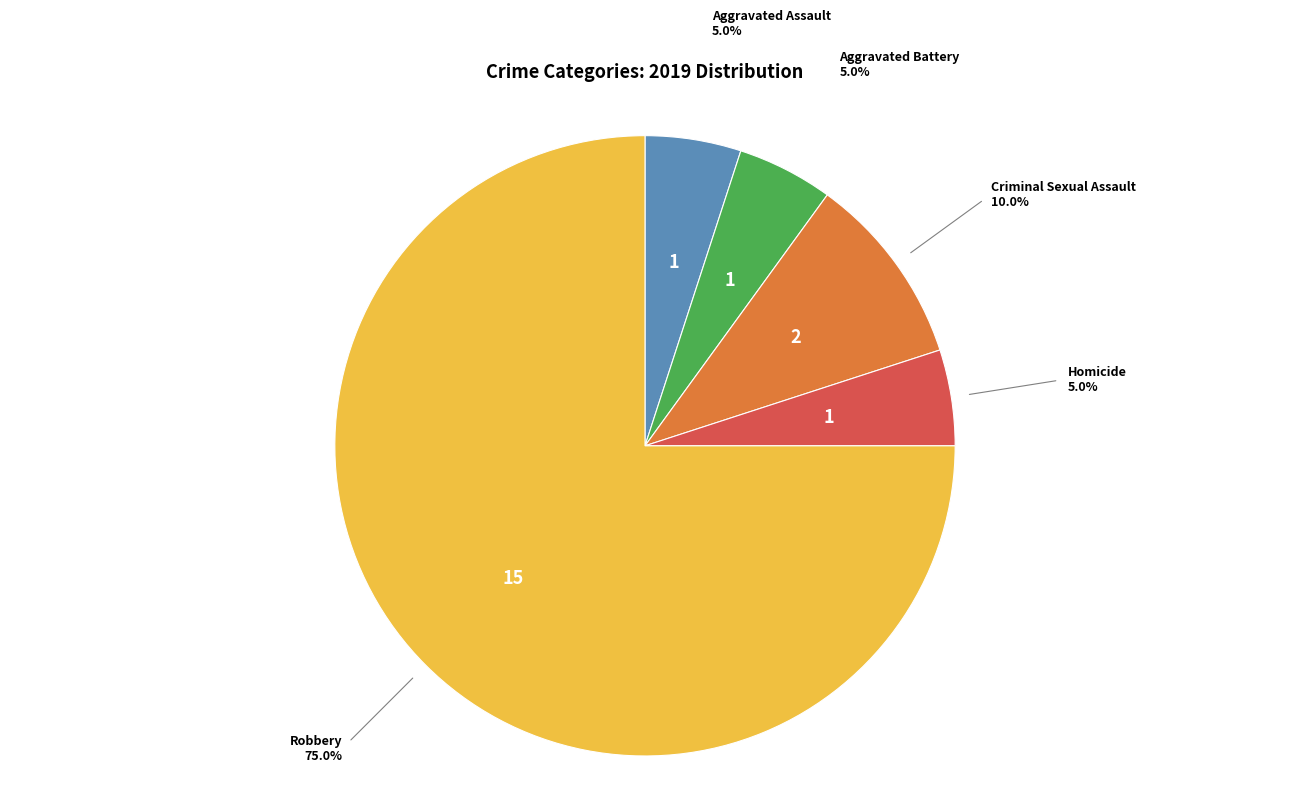

How many segments does this pie chart have?

5